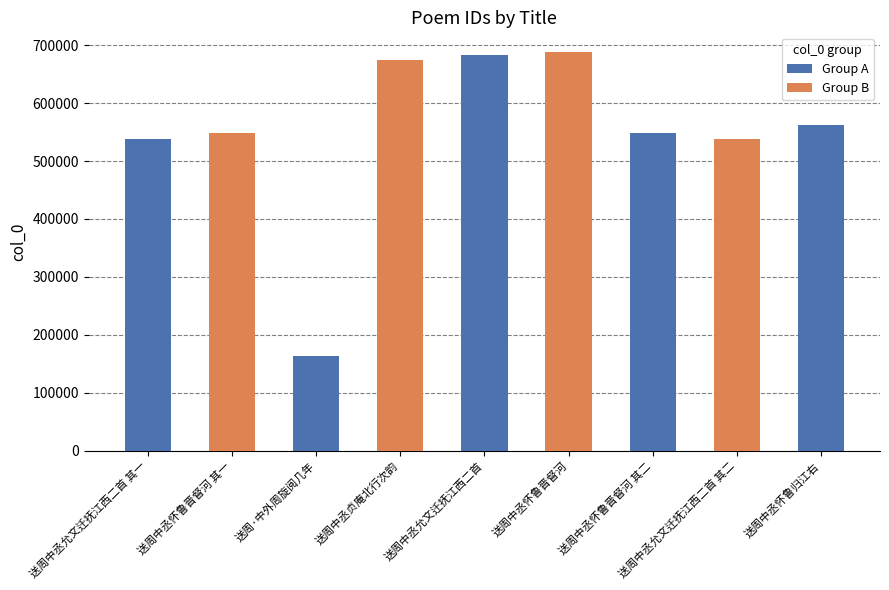

What position from the right is 送周中丞贞庵北行次韵?

6